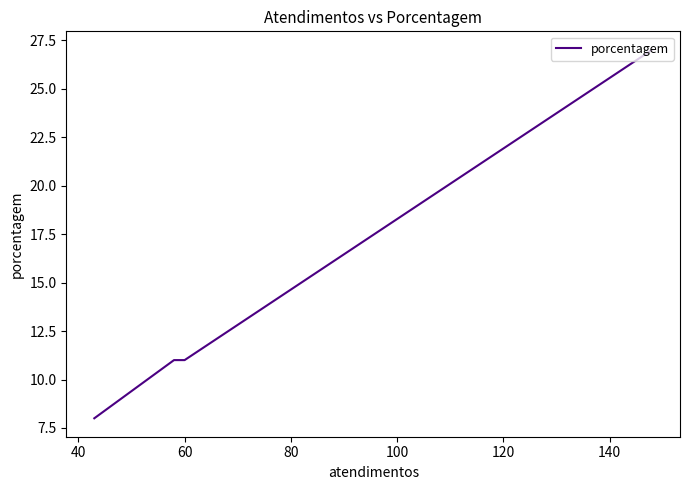

Is this an area chart (filled region under the line)?

No